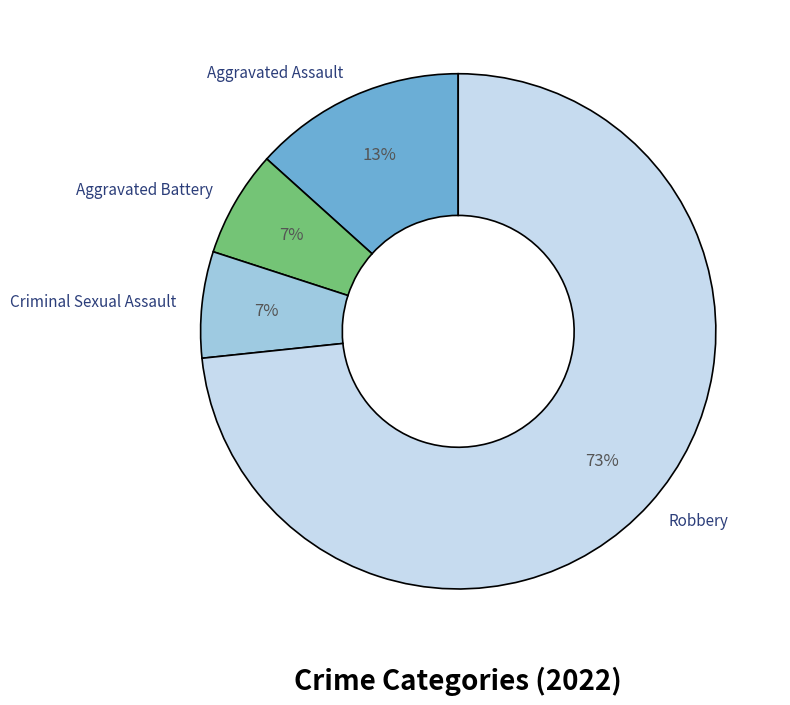

Between Aggravated Battery and Robbery, which is larger?

Robbery